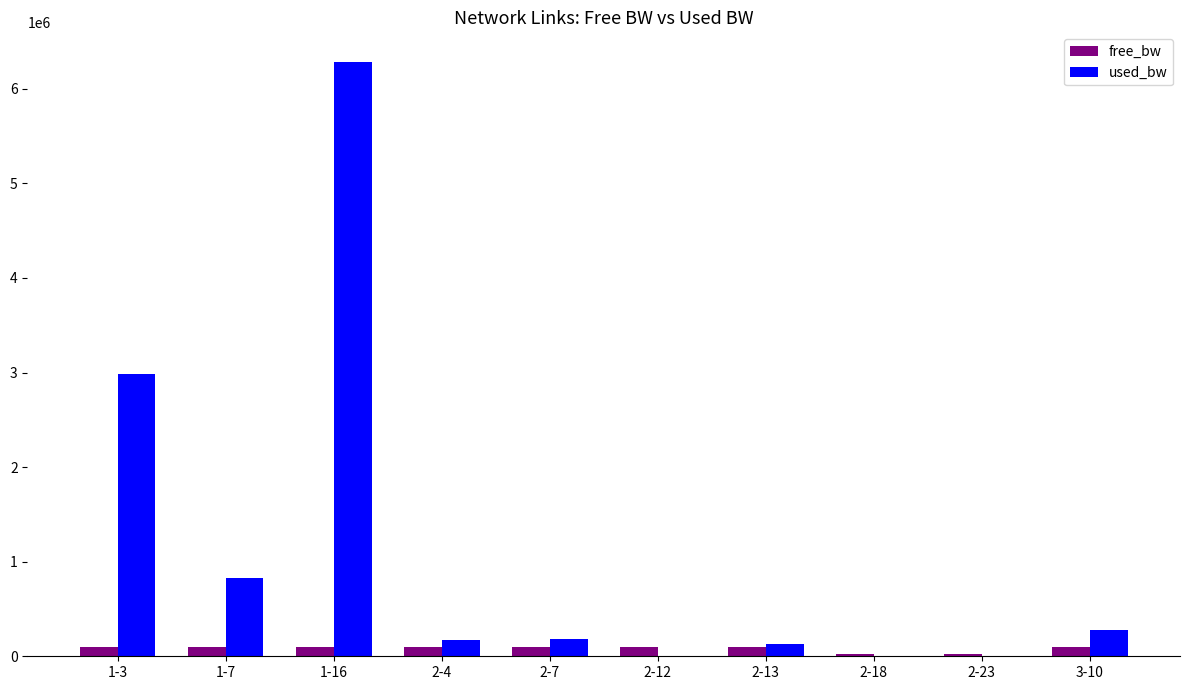

Count the number of categories in the chart.

10